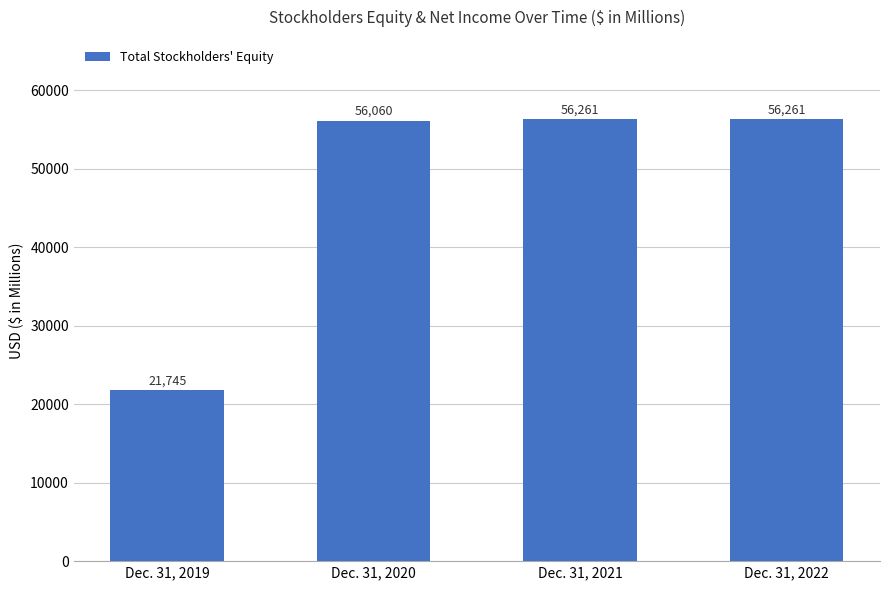

True or false: the data shows 21745 at Dec. 31, 2019.

True